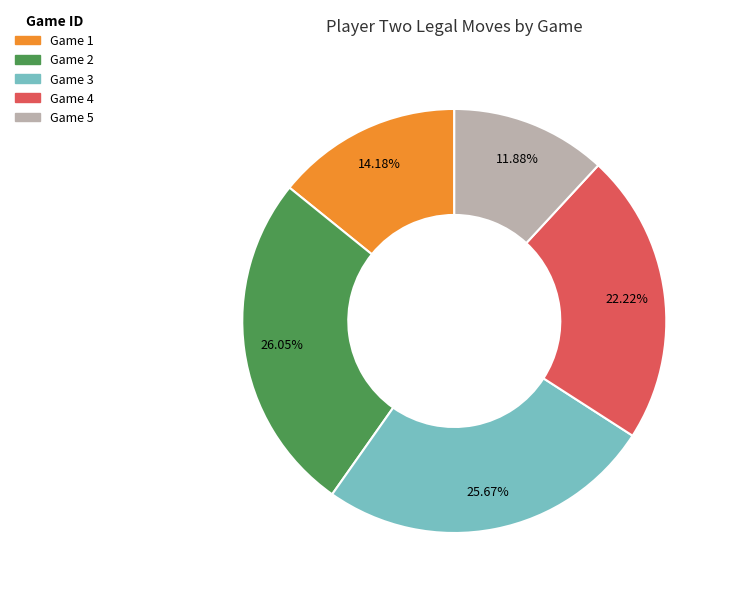

Is there any slice that represents more than half of the pie?

No